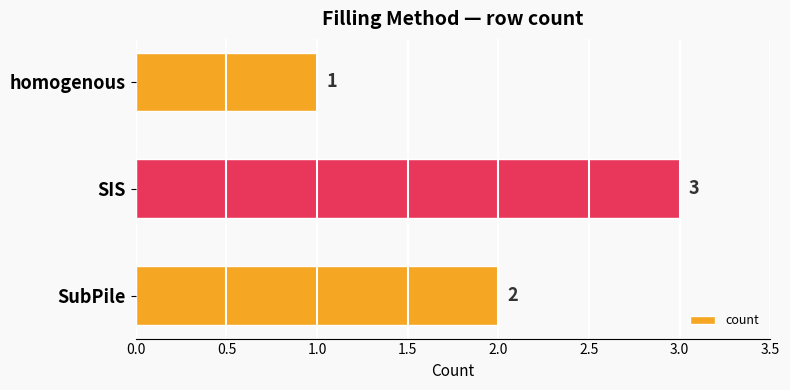

What is the difference between the maximum and minimum values?

2